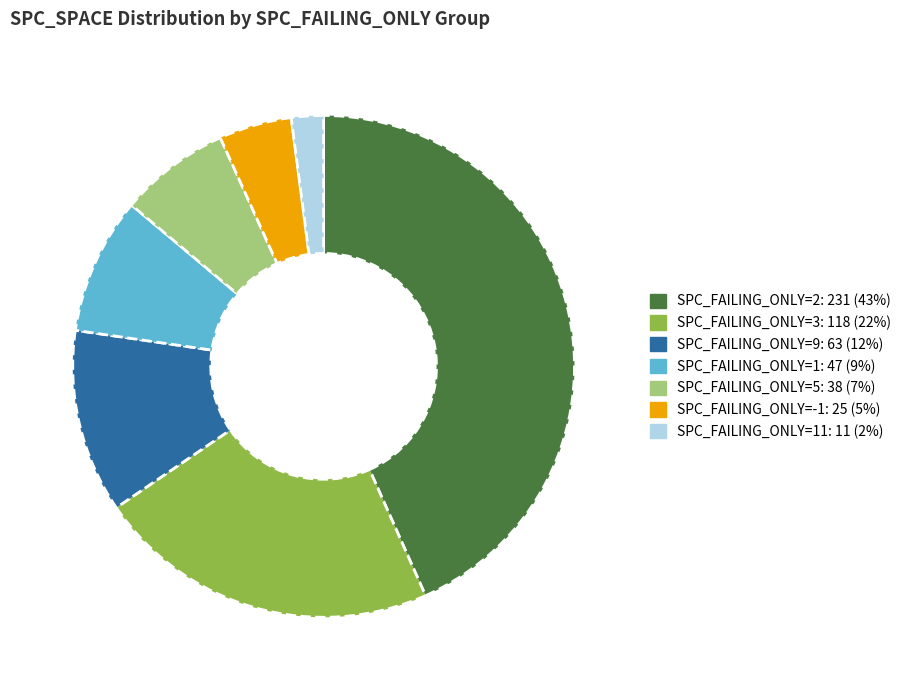

Is there any slice that represents more than half of the pie?

No